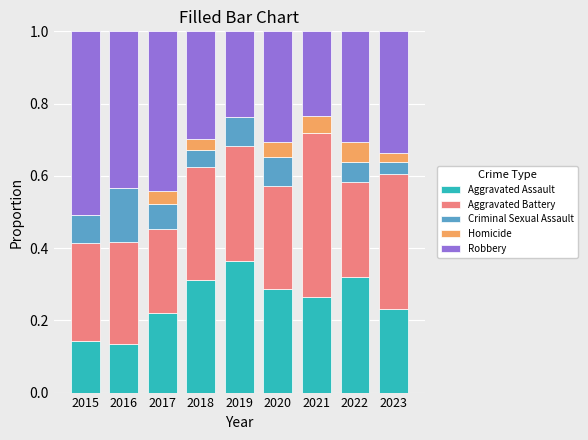

What is the total value across all series at 2015?

1.0